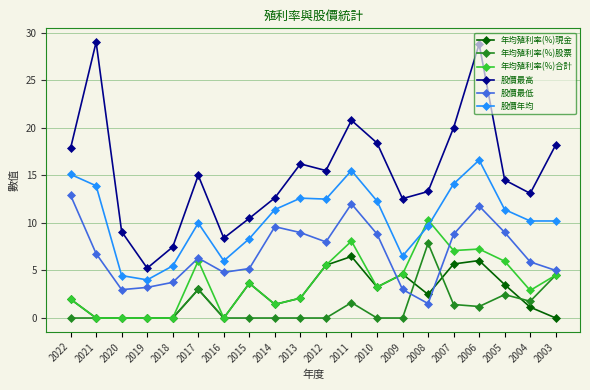

Is it true that 股價最低 equals 12.0 at 2011?

True